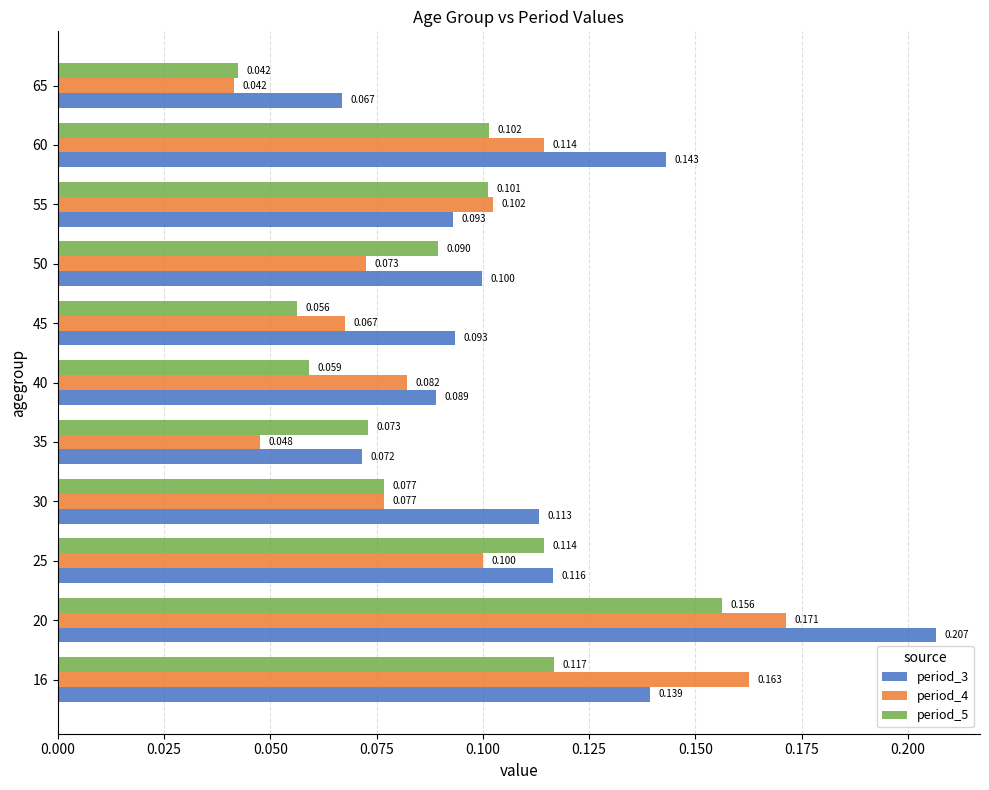

Is the value of period_3 at 60 greater than the value of period_4 at 16?

No